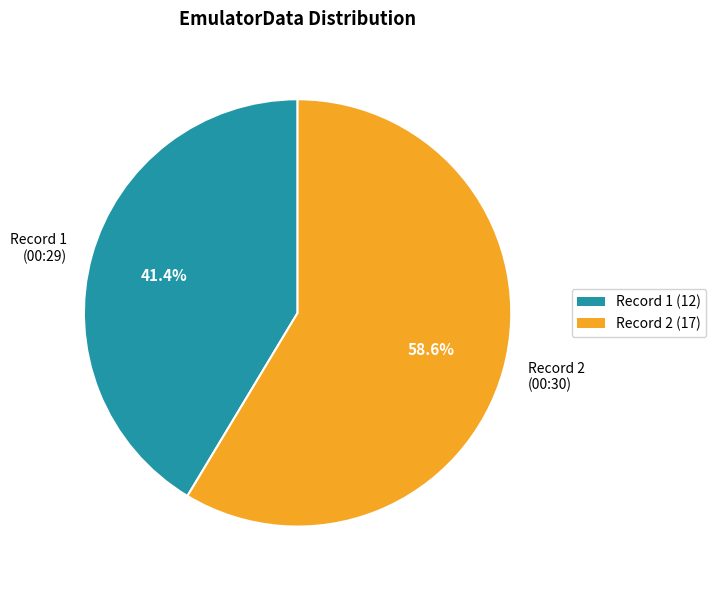

Which has a higher value, Record 2 (00:30) or Record 1 (00:29)?

Record 2 (00:30)